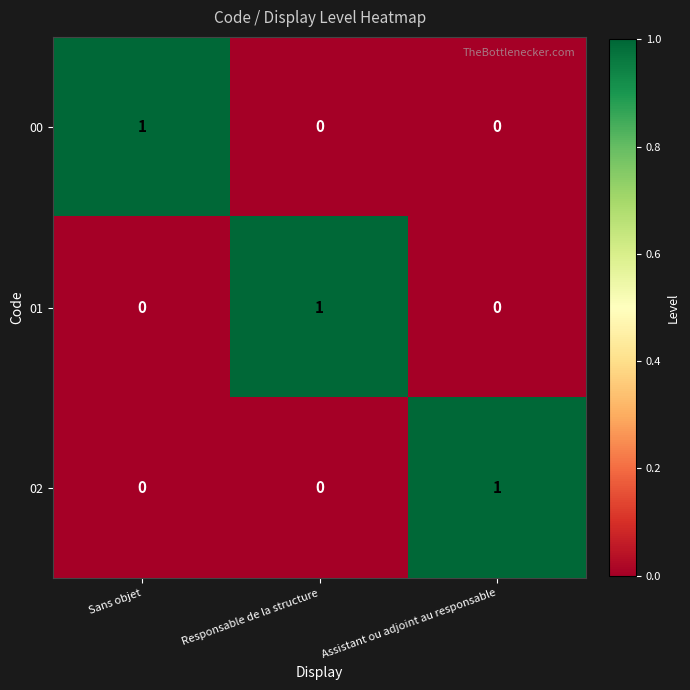

Reading left to right, extract all data points from this chart.

00: 1	0	0
01: 0	1	0
02: 0	0	1